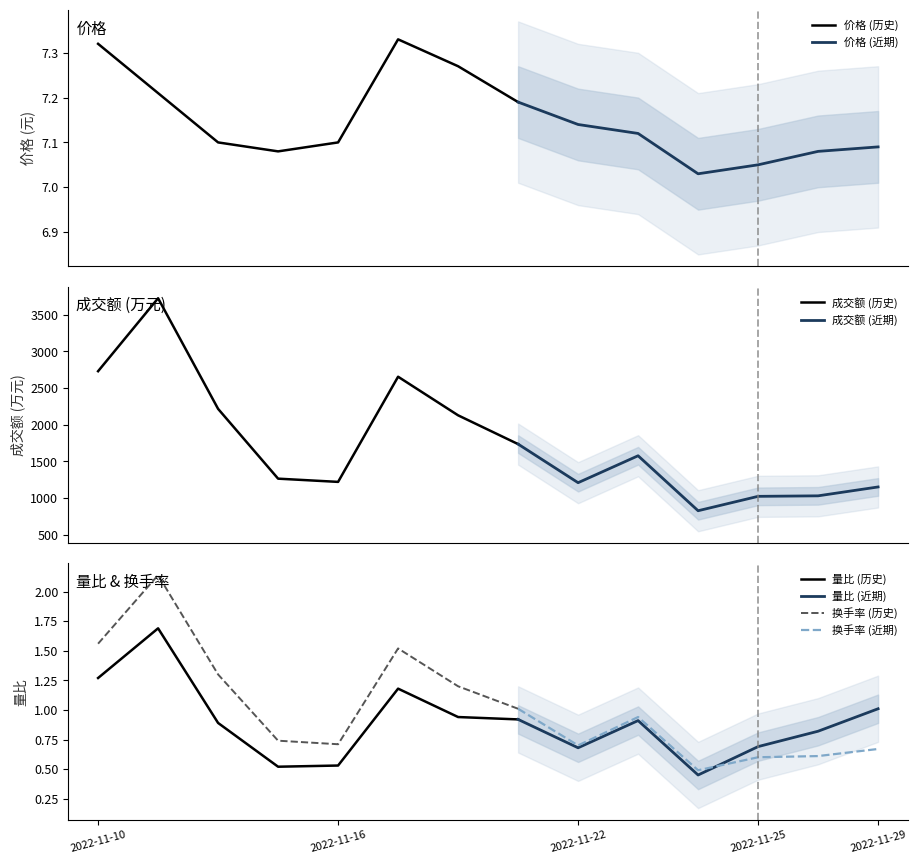

What is the value of the 量比 point at the 8th from the left?

0.9